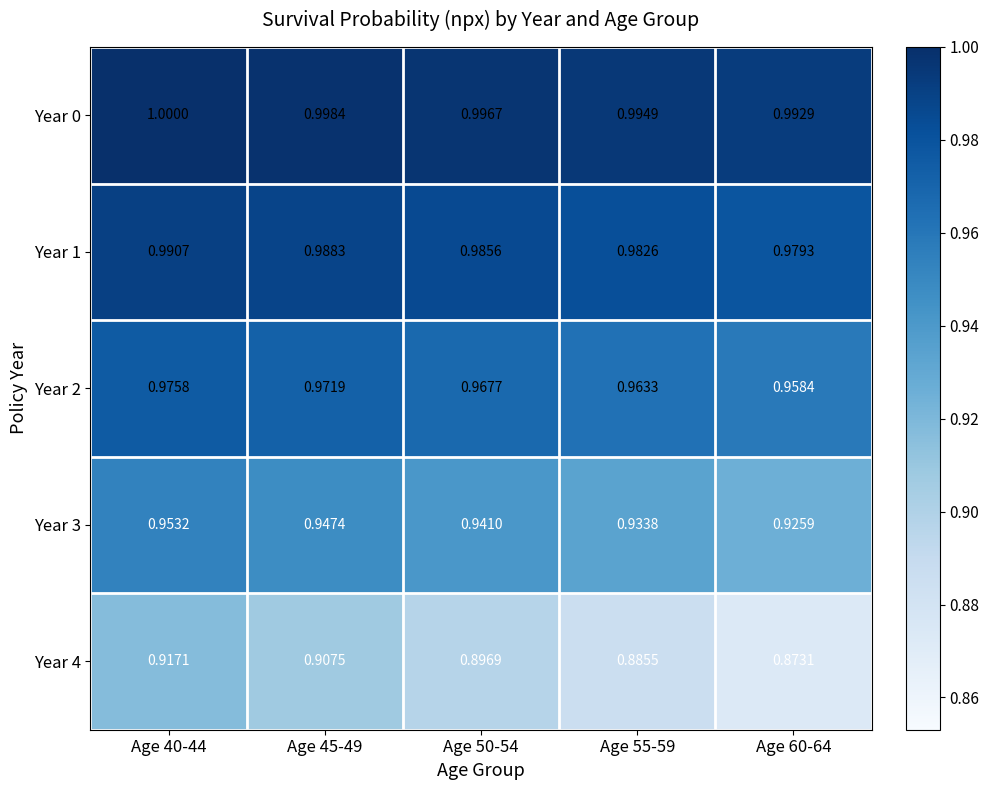

Which series changed the most between Age 40-44 and Age 50-54?

Year 4